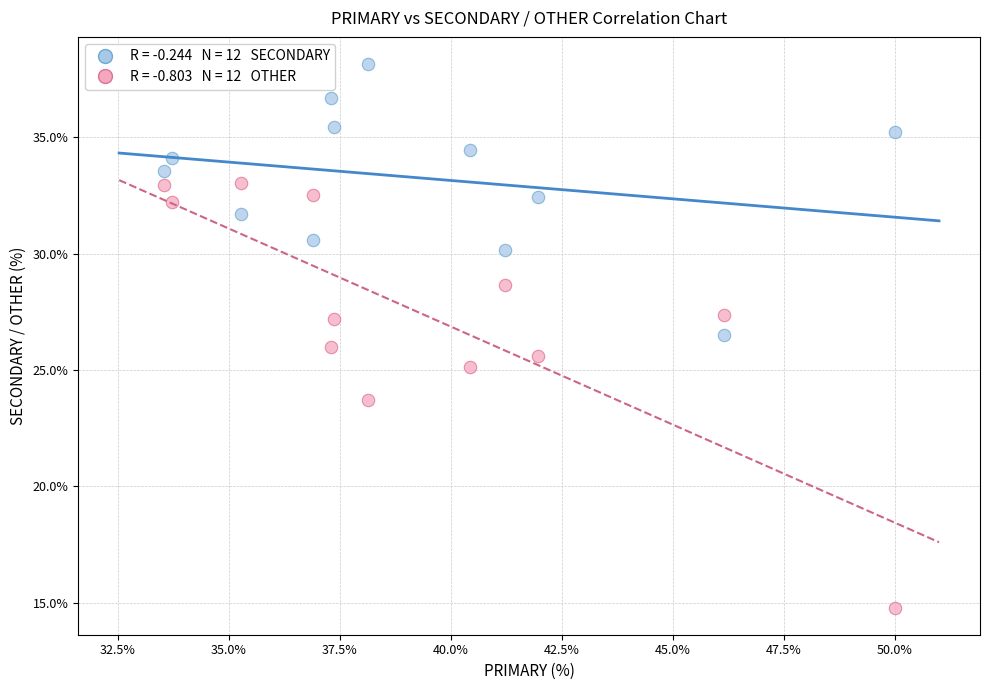

Across all data points, what is the range of X values (max minus min)?

16.5